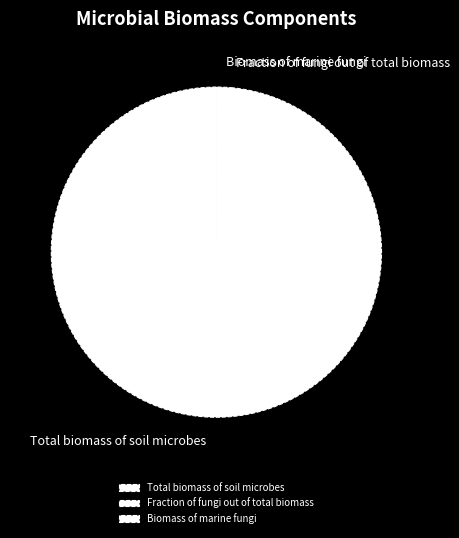

The Total biomass of soil microbes slice represents 98% of the pie. True or false?

True